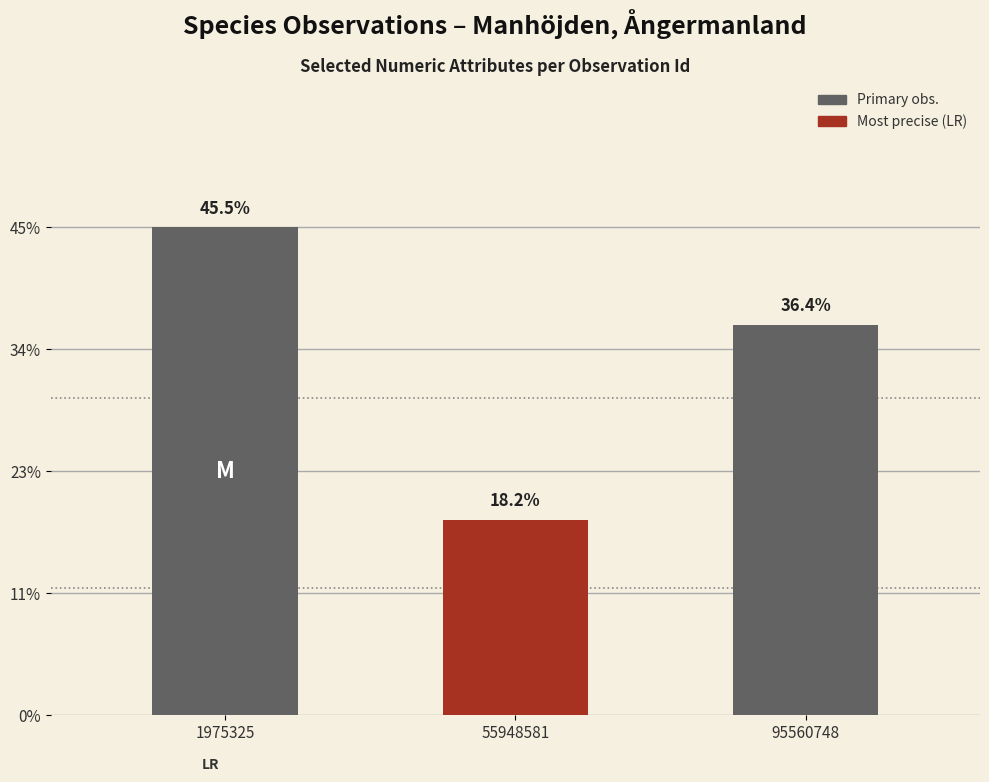

Between 1975325 and 55948581, which is larger?

1975325